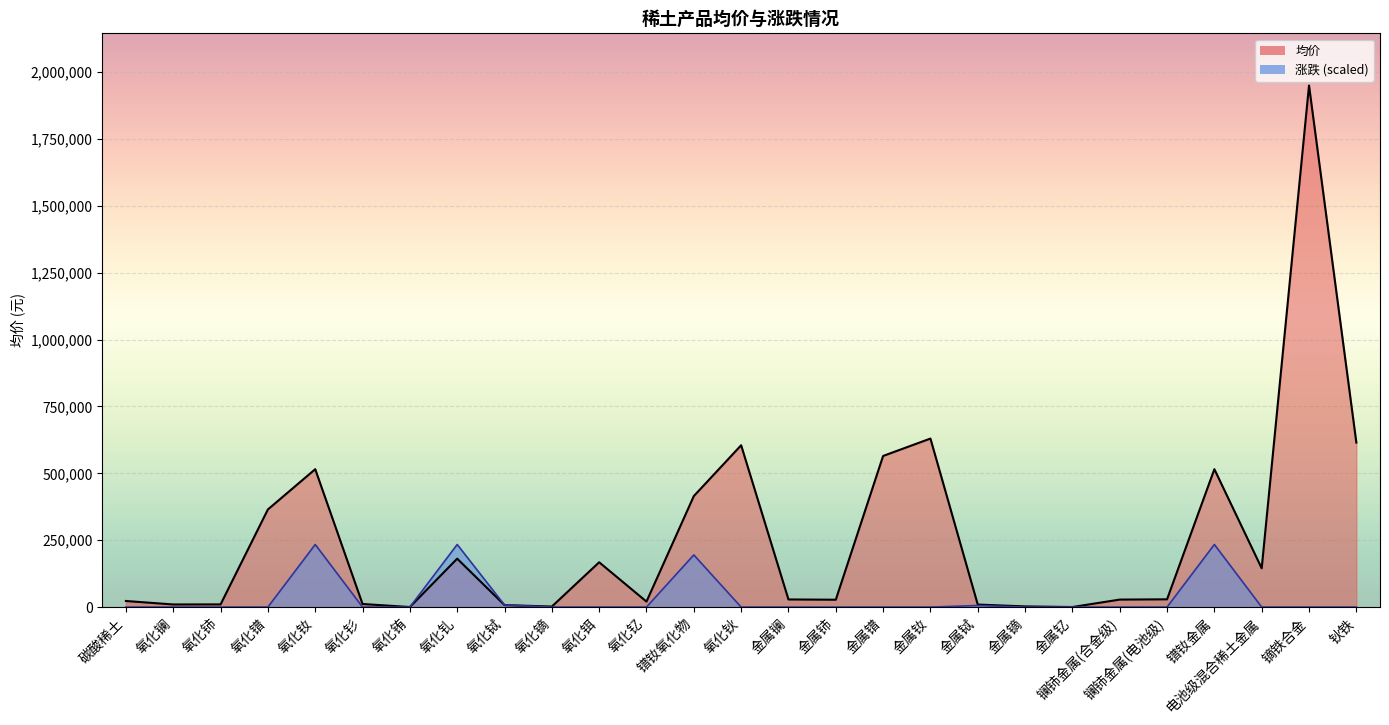

What is the label of the 25th point from the right?

氧化铈